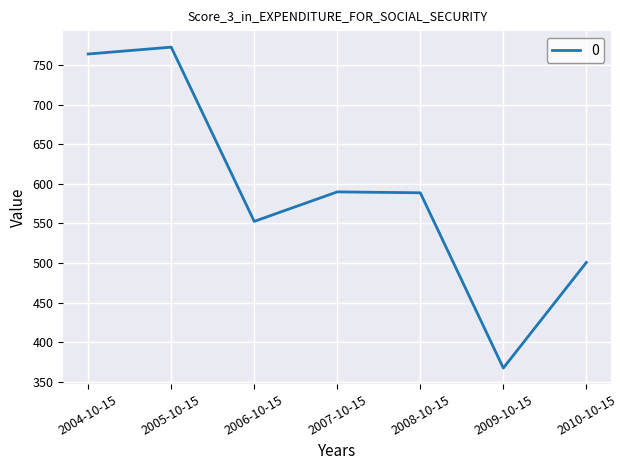

Count the number of data series in this chart.

1